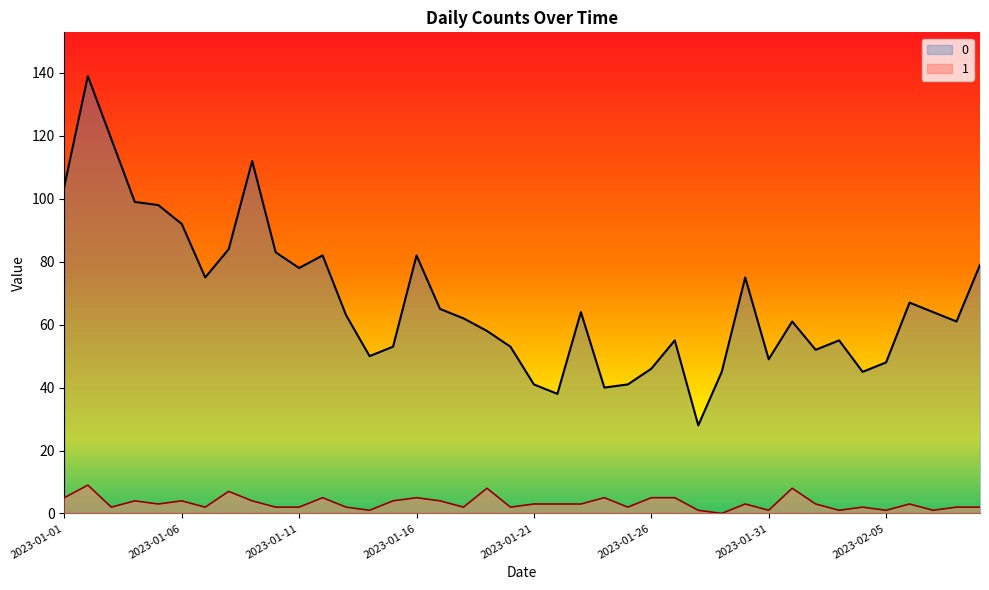

What is the difference between the maximum and second lowest values in the 1 series?

8